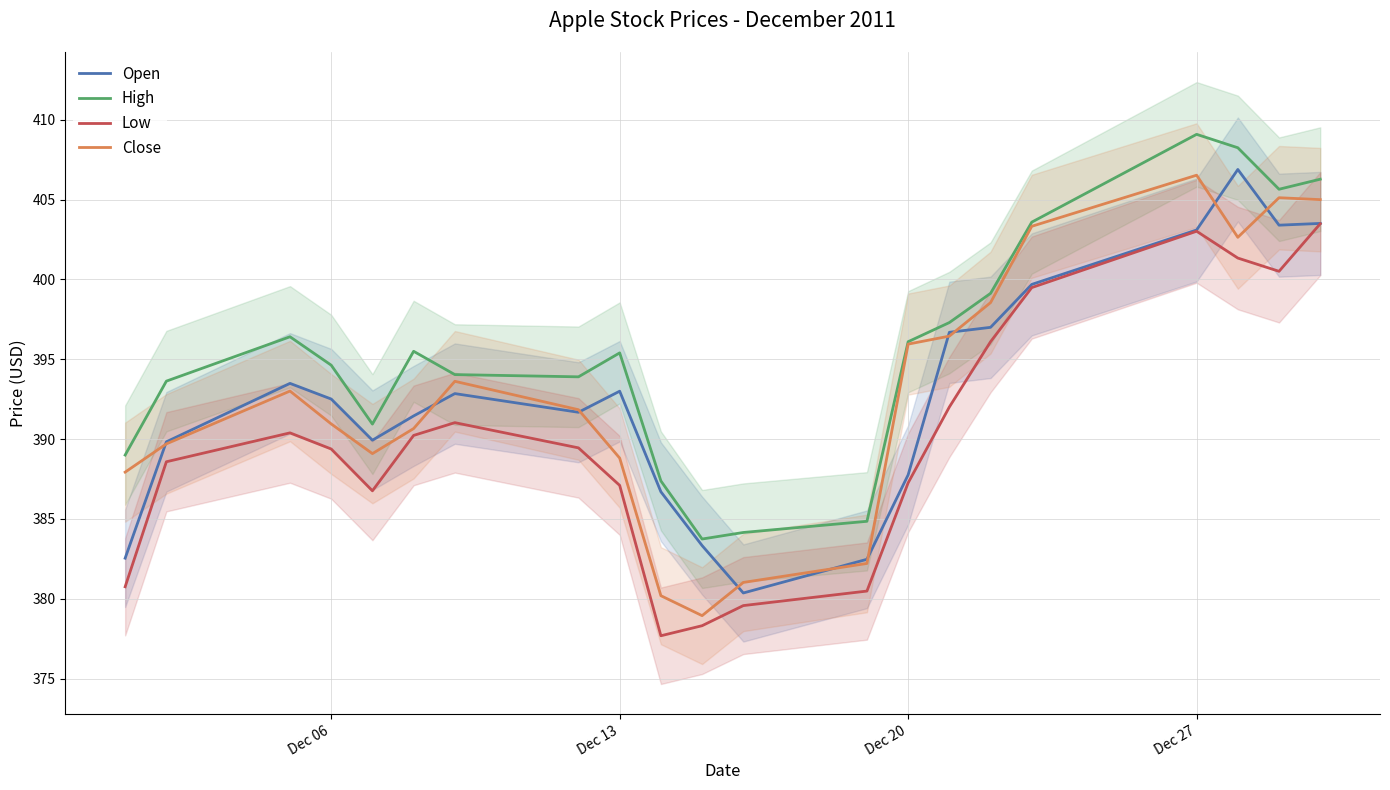

What is the sum of all Open values?

8248.2